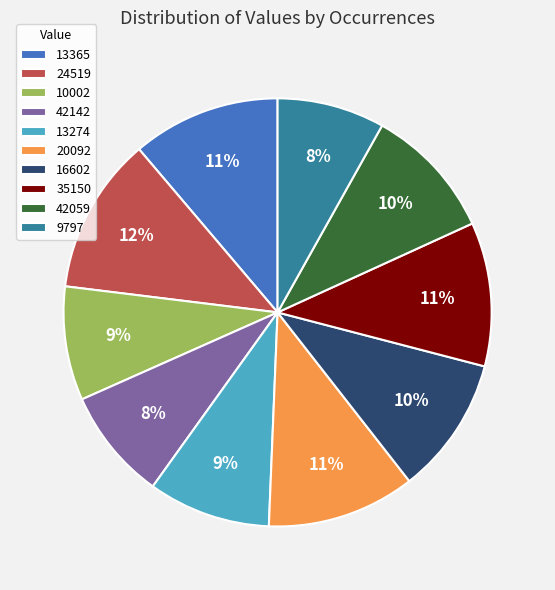

To the nearest percent, what is the difference between the largest and smallest slice percentages?

4%